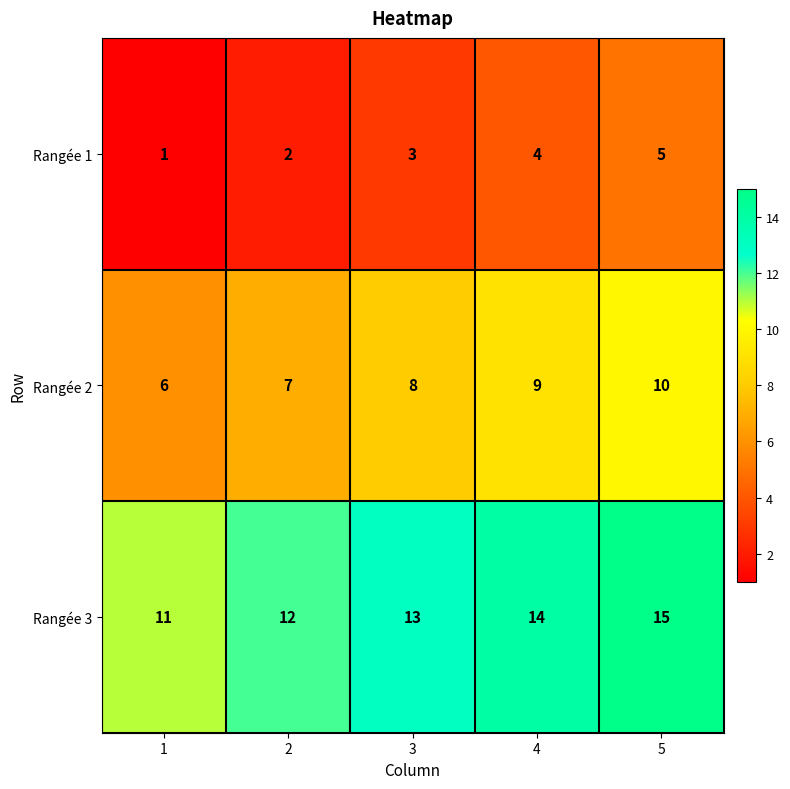

What is the sum of the Rangée 3 values at 1 and 2?

23